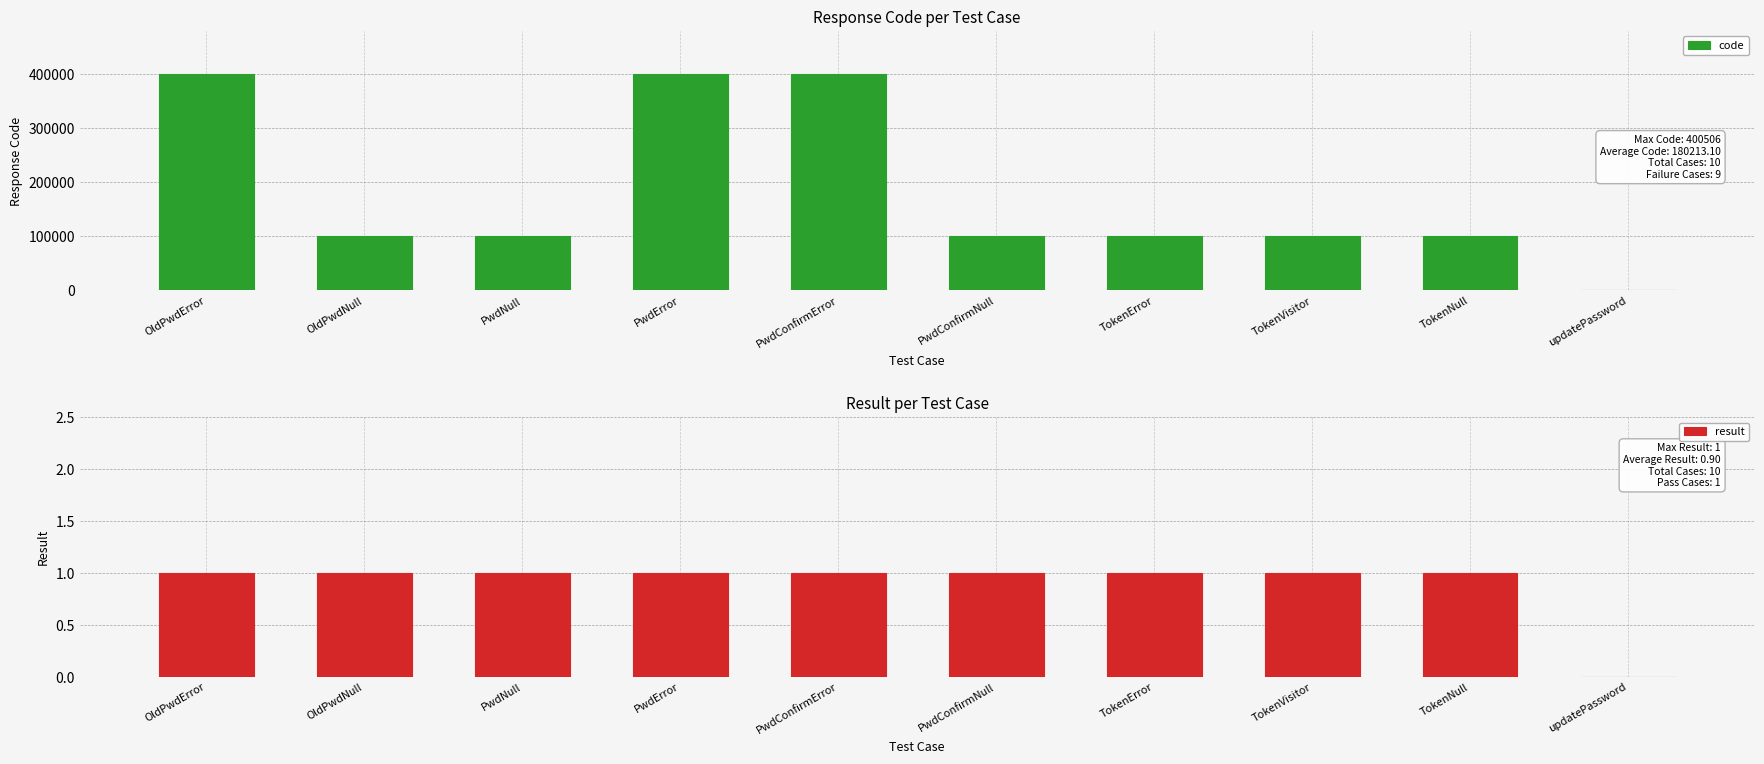

Reading left to right, list all the values displayed in this chart.

code: OldPwdError=400504	OldPwdNull=100102	PwdNull=100102	PwdError=400506	PwdConfirmError=400502	PwdConfirmNull=100102	TokenError=100105	TokenVisitor=100103	TokenNull=100105	updatePassword=0
result: OldPwdError=1	OldPwdNull=1	PwdNull=1	PwdError=1	PwdConfirmError=1	PwdConfirmNull=1	TokenError=1	TokenVisitor=1	TokenNull=1	updatePassword=0